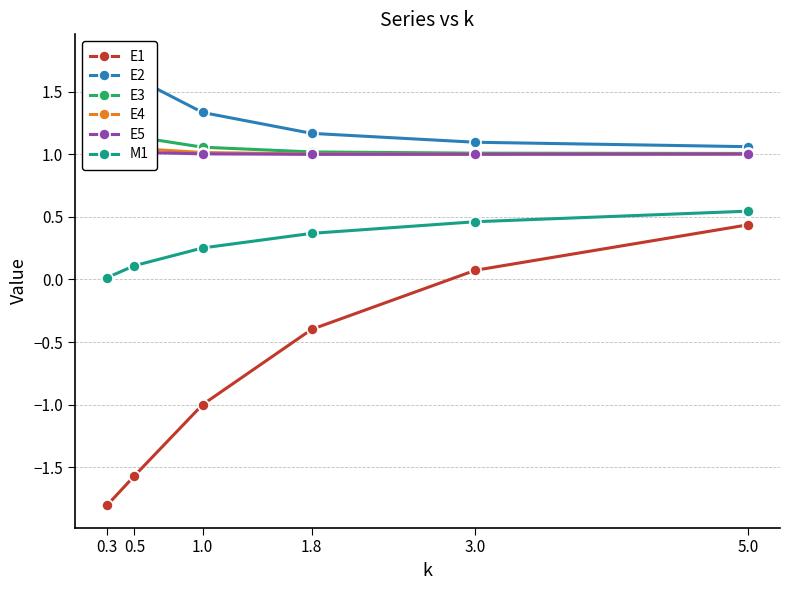

Rank the categories by E5 value from lowest to highest.

1.8, 3.0, 5.0, 1.0, 0.5, 0.3